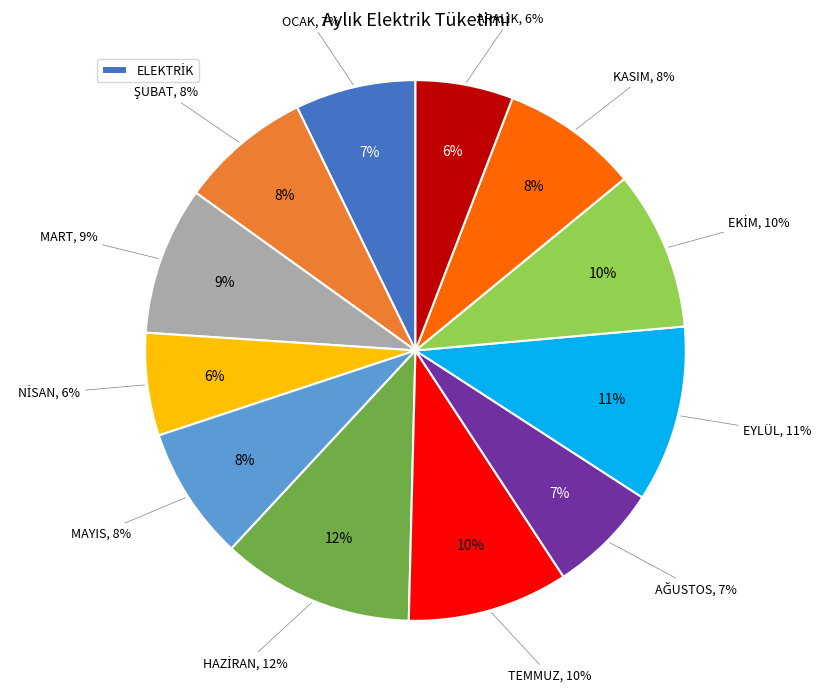

Count the number of slices in the pie.

12